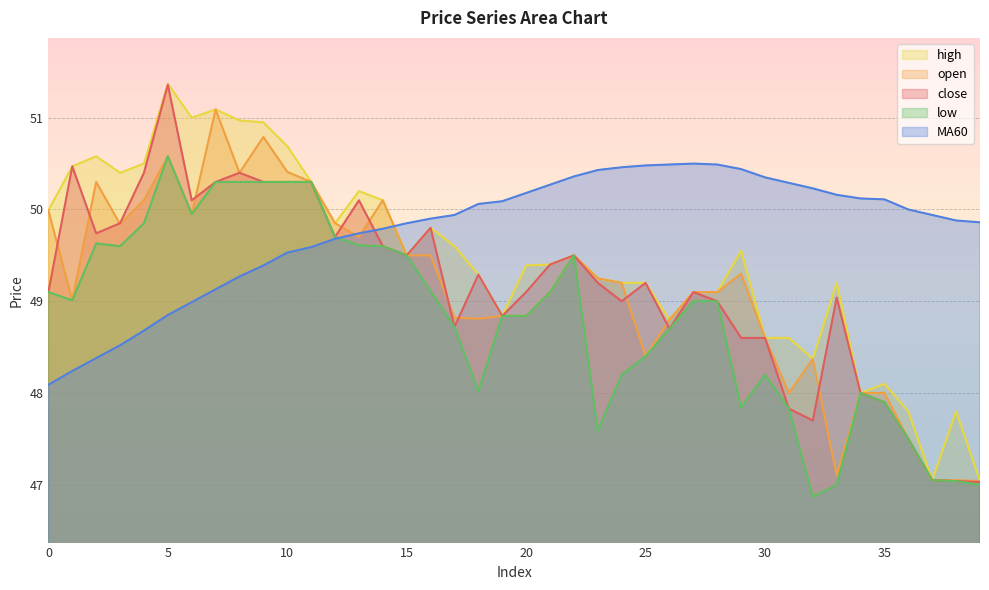

At which label is high closest to 49?

27